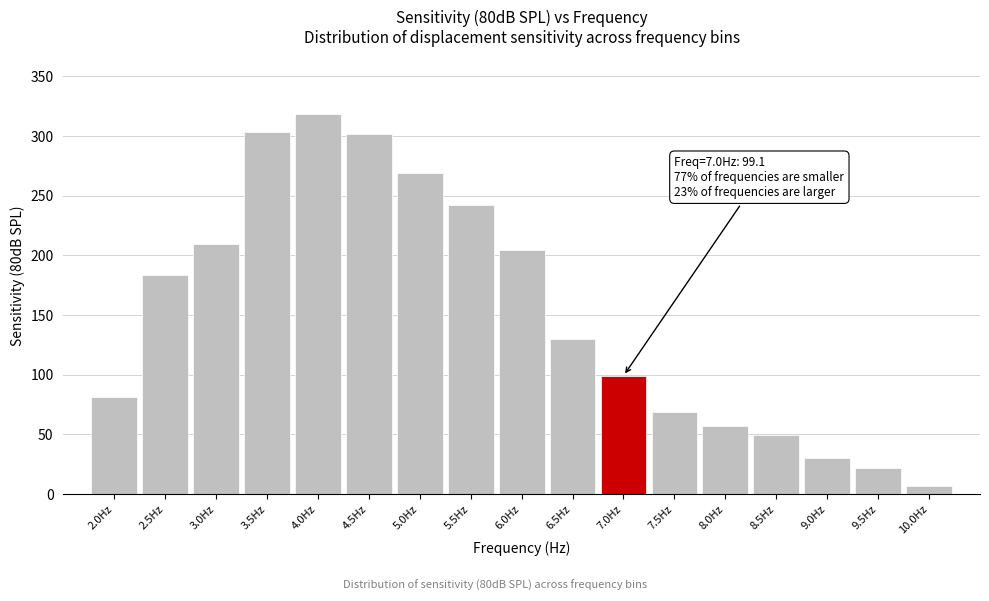

Reading left to right, list all the values displayed in this chart.

81.4	183.5	209.5	303.2	318.7	301.3	269.0	241.8	204.3	129.8	99.1	68.7	57.2	49.4	30.2	21.6	7.0